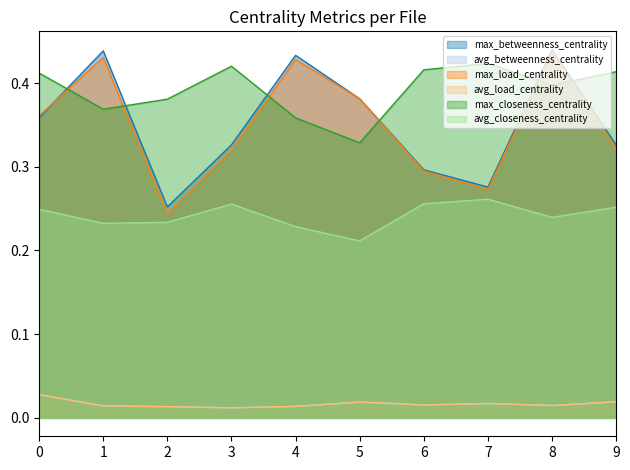

How many lines are shown in the chart?

6